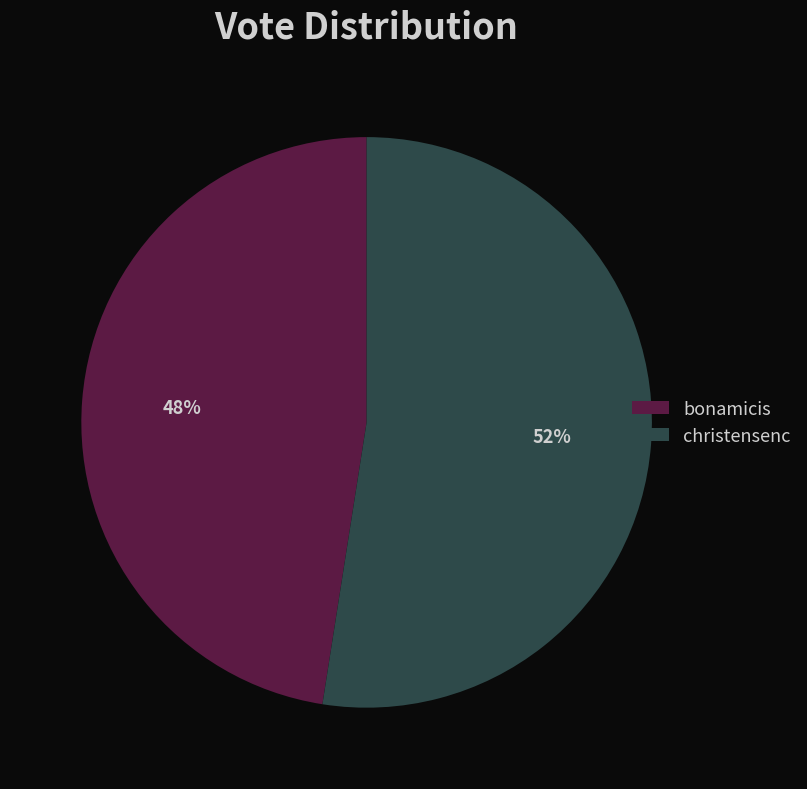

What percentage is the christensenc slice, to the nearest percent?

52%